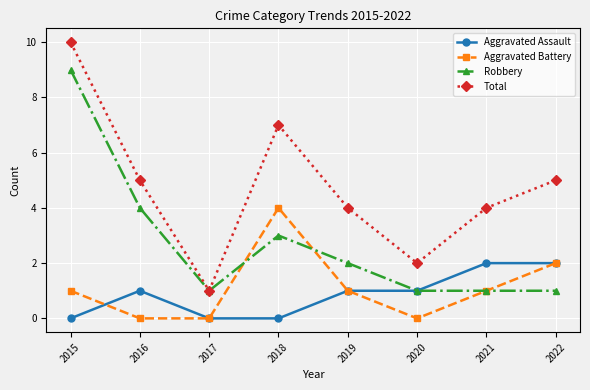

Which series has the largest total across all categories?

Total